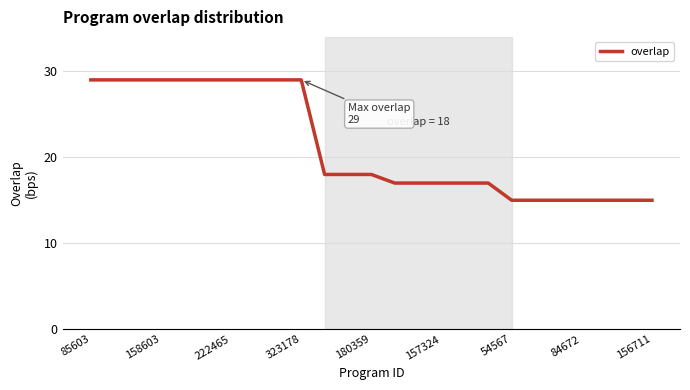

What is the smallest value displayed?

15